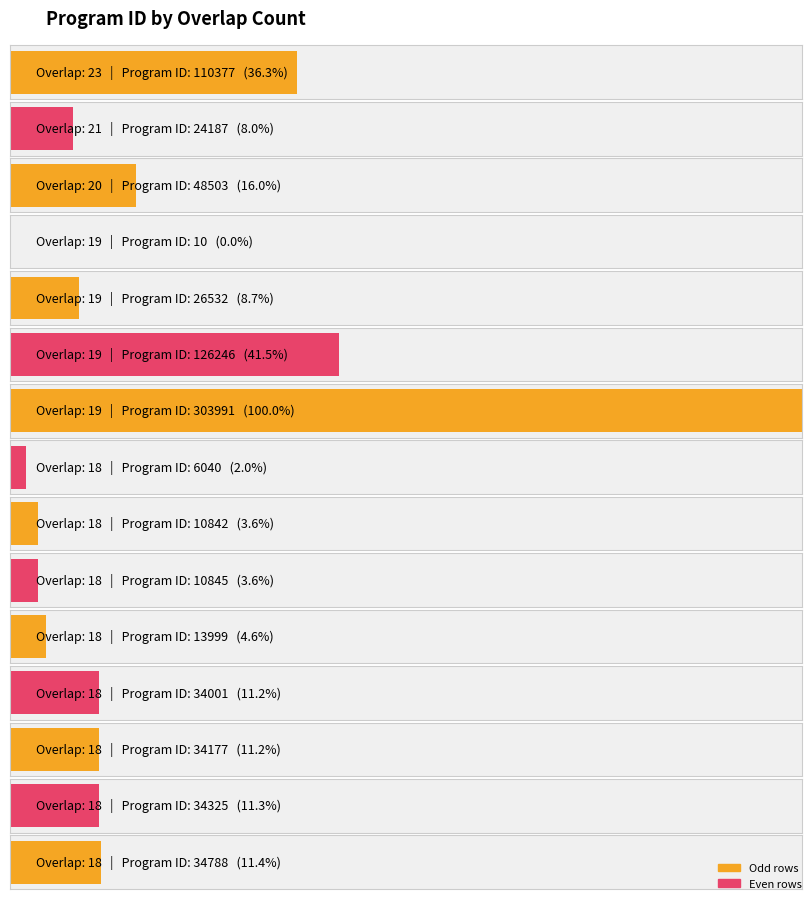

What is the smallest value displayed?

10